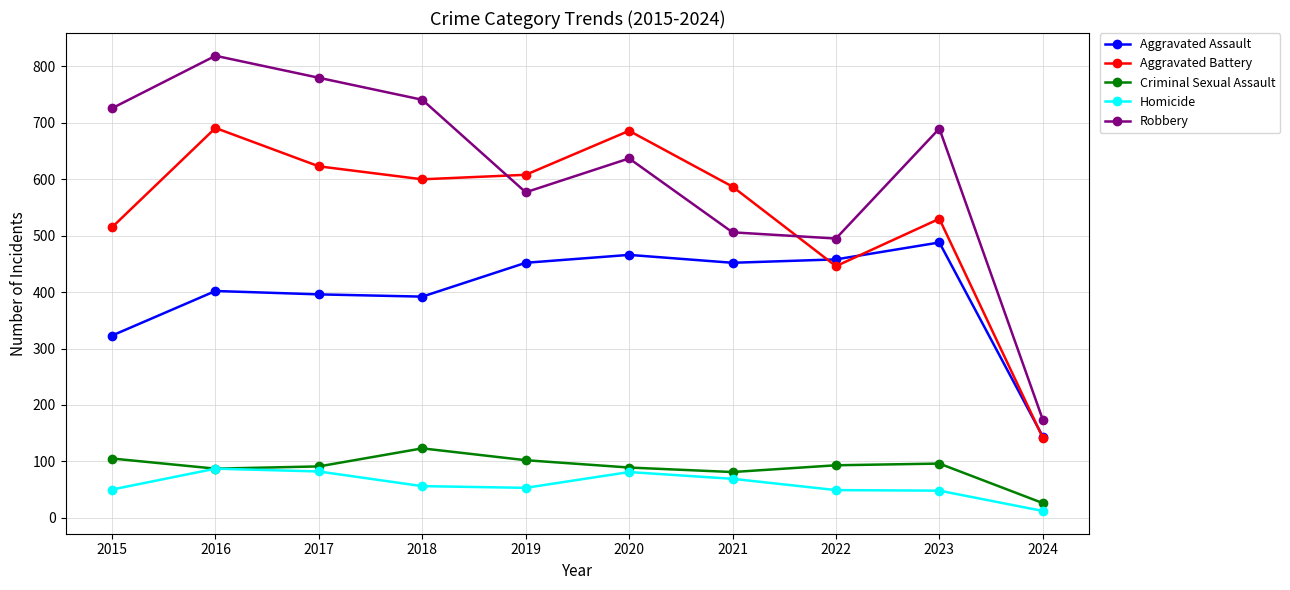

At how many categories does at least one series exceed 240?

9